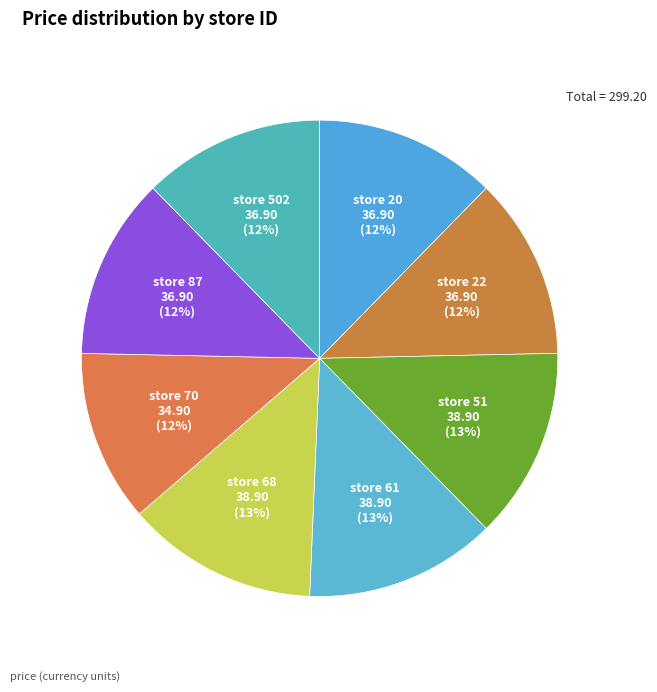

How many slices are in this pie chart?

8